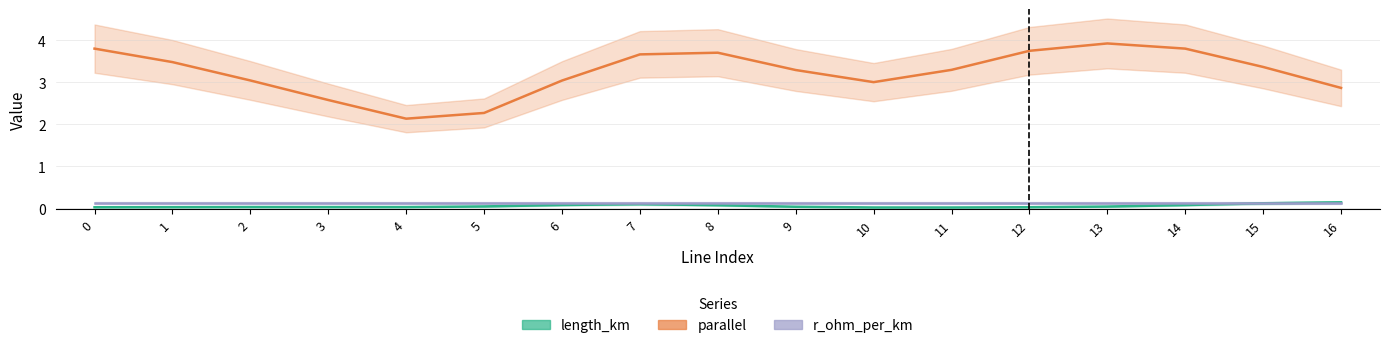

Which has a higher value, 4 or 5?

5